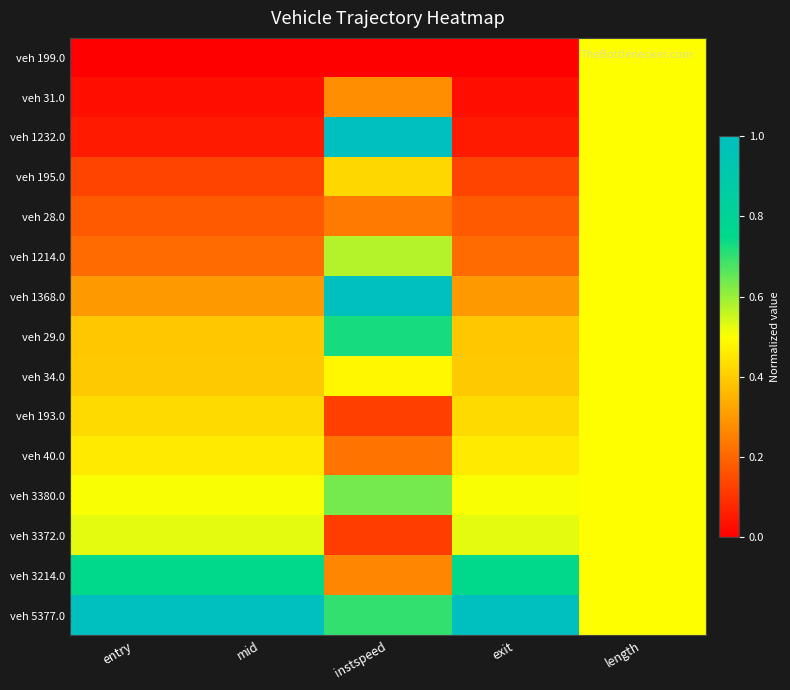

Which series has the largest total across all categories?

veh 5377.0